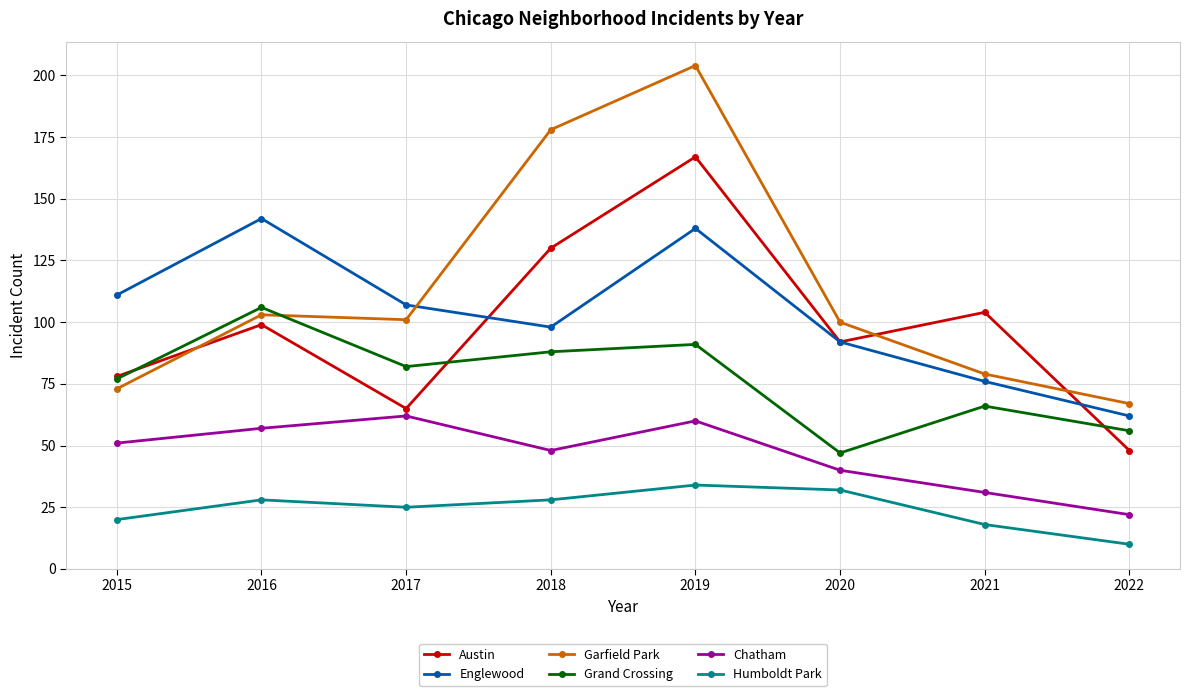

List the series in order of their peak value, lowest first.

Humboldt Park, Chatham, Grand Crossing, Englewood, Austin, Garfield Park